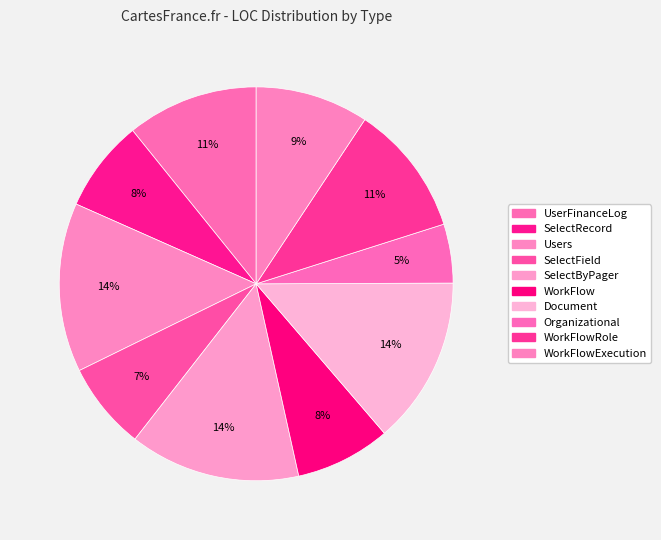

How many slices are in this pie chart?

10